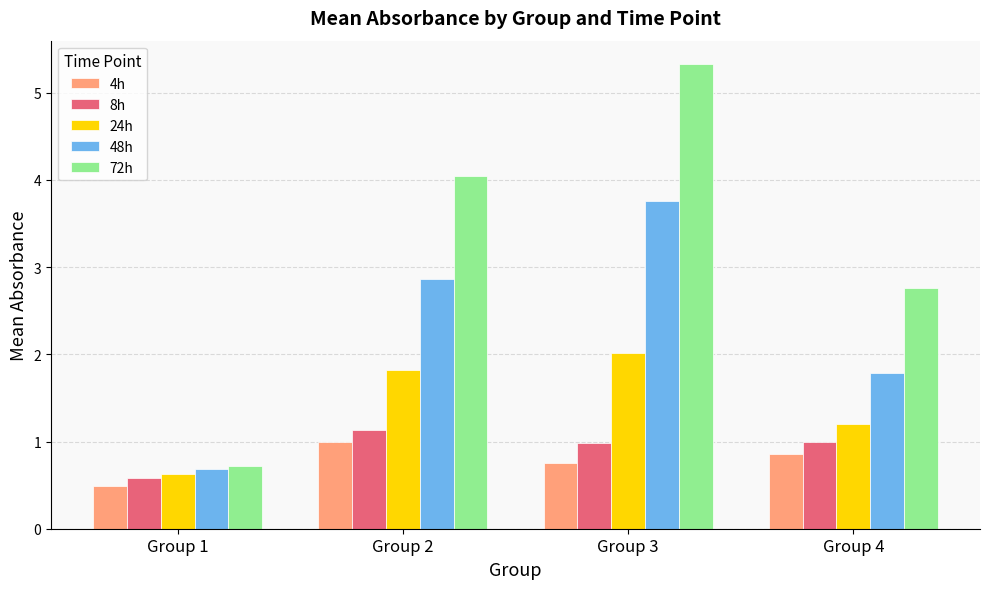

Between Group 1 and Group 3, which series saw the biggest shift?

72h